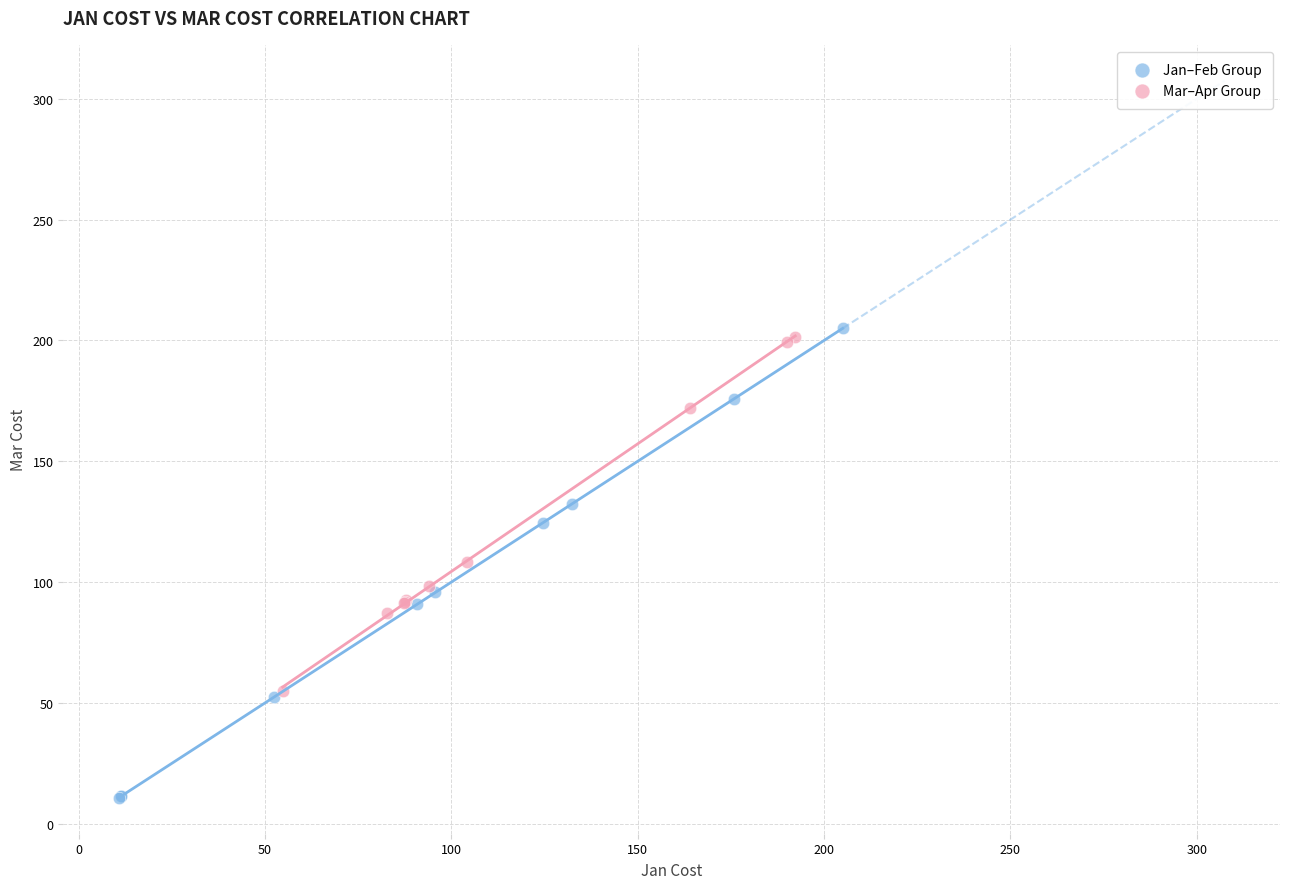

Which series reaches the minimum Y coordinate?

Jan–Feb Group